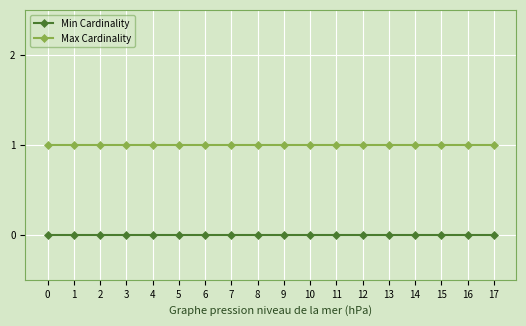

Rank the series at 6 from lowest to highest value.

Min Cardinality, Max Cardinality